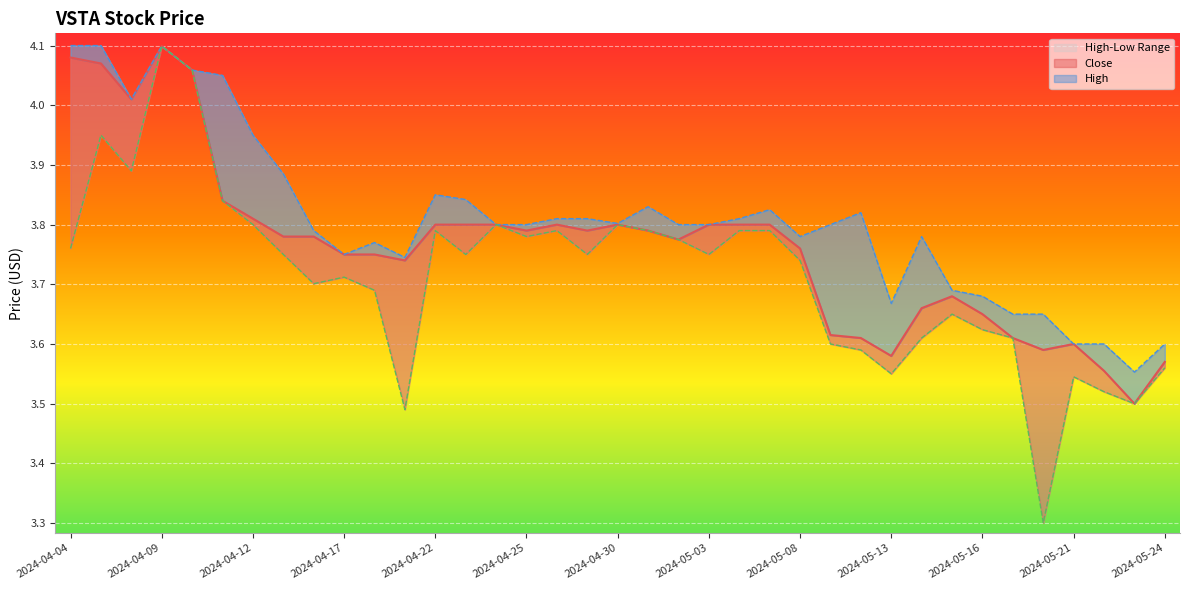

At 2024-04-25, list the series in order from largest to smallest.

High, Close, Low